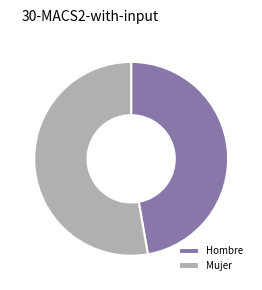

The Hombre slice represents 47% of the pie. True or false?

True